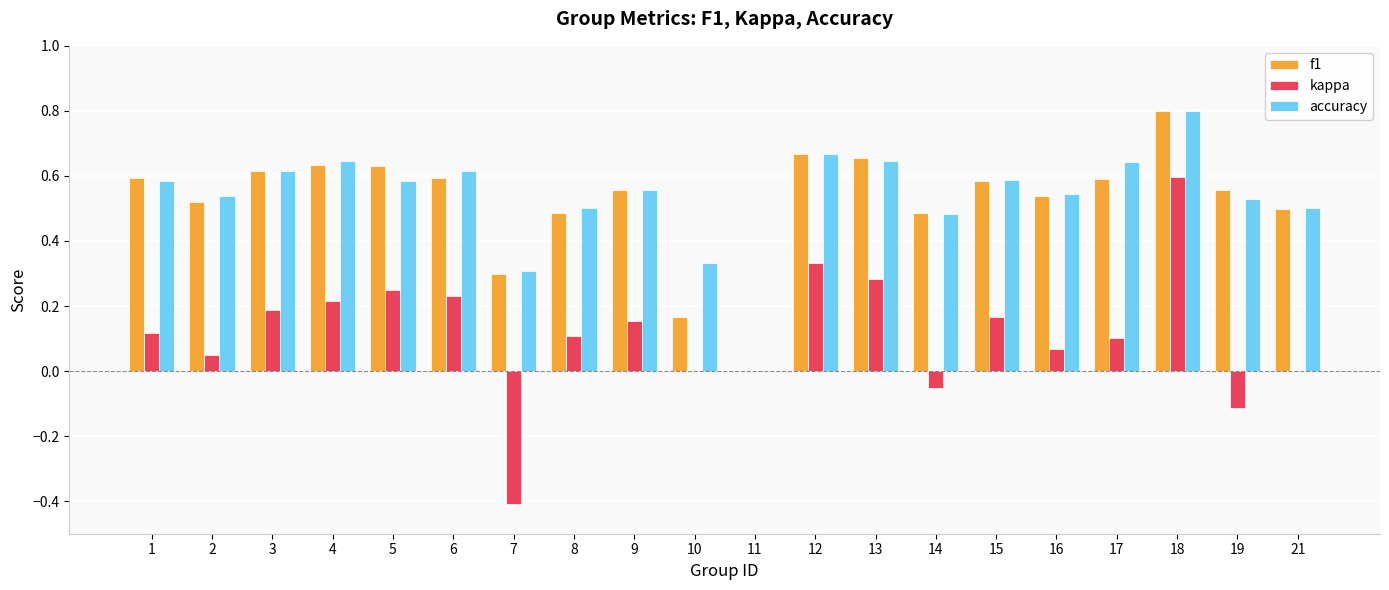

Does the chart contain stacked bars?

No